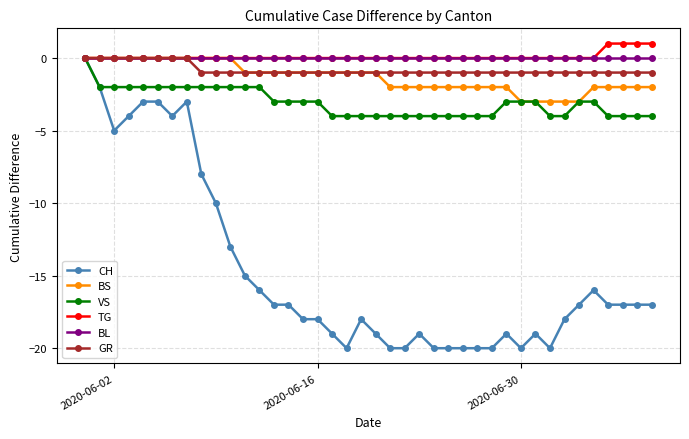

What is the smallest value displayed?

-20